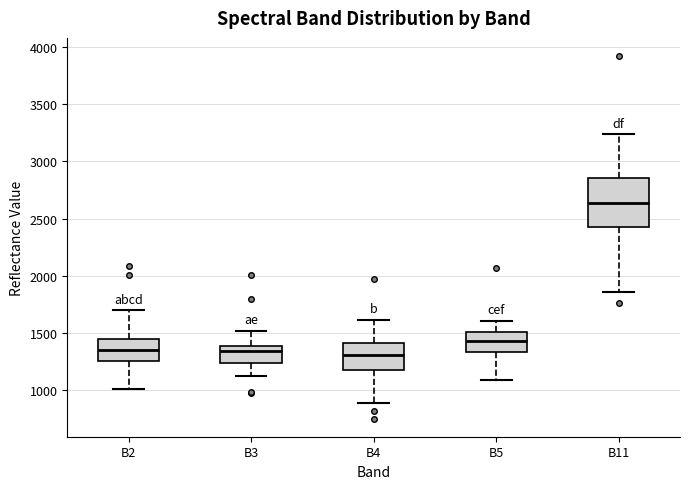

Where does the lower whisker of the box for B4 end on the y-axis? The values are not printed on the chart, so give them approximately, as read against the axis.

900